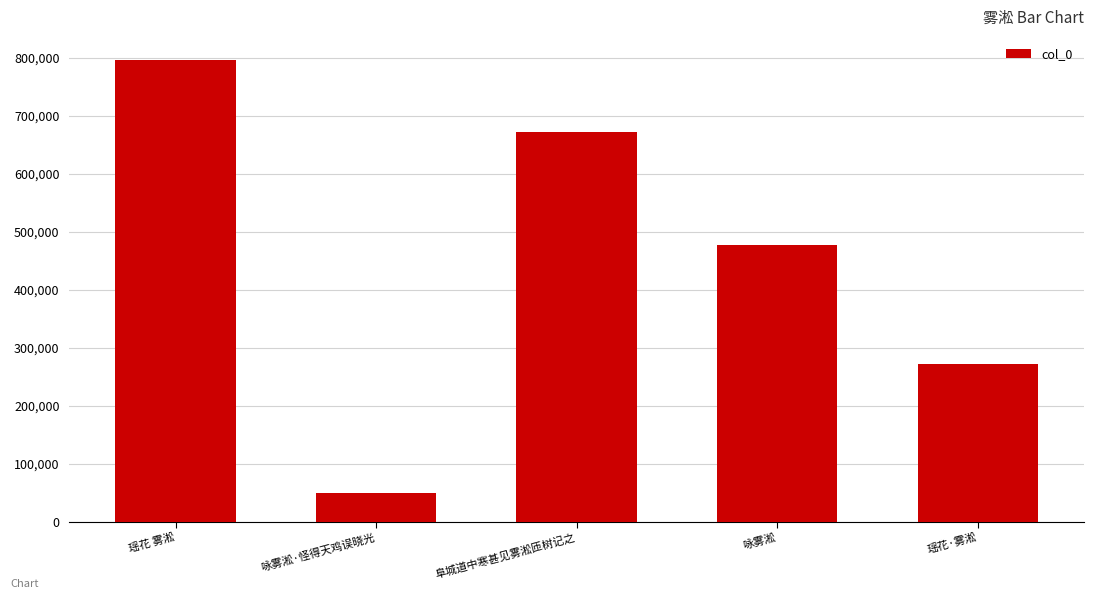

Which has a higher value, 咏雾淞 or 阜城道中寒甚见雾淞匝树记之?

阜城道中寒甚见雾淞匝树记之